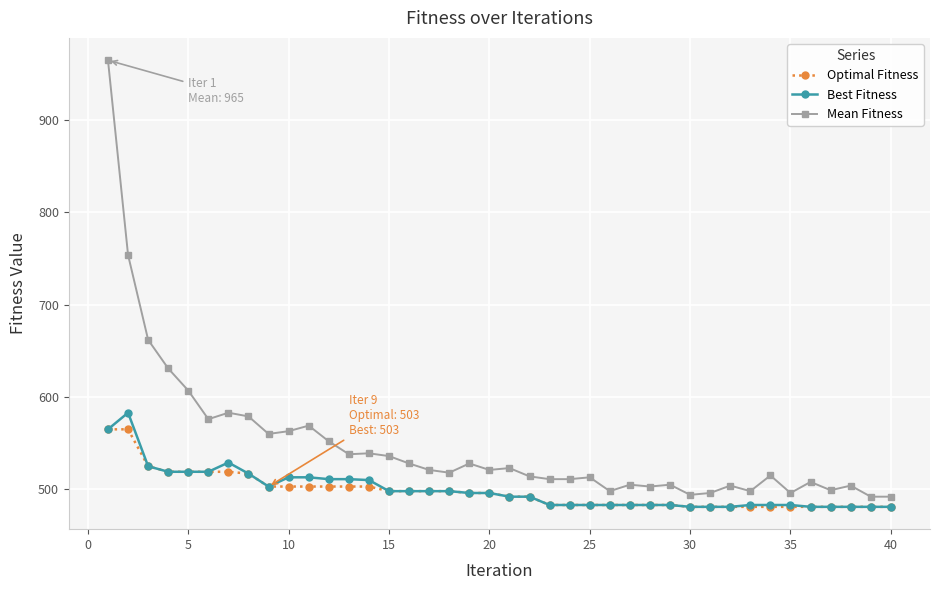

Does the chart have visible grid lines?

Yes